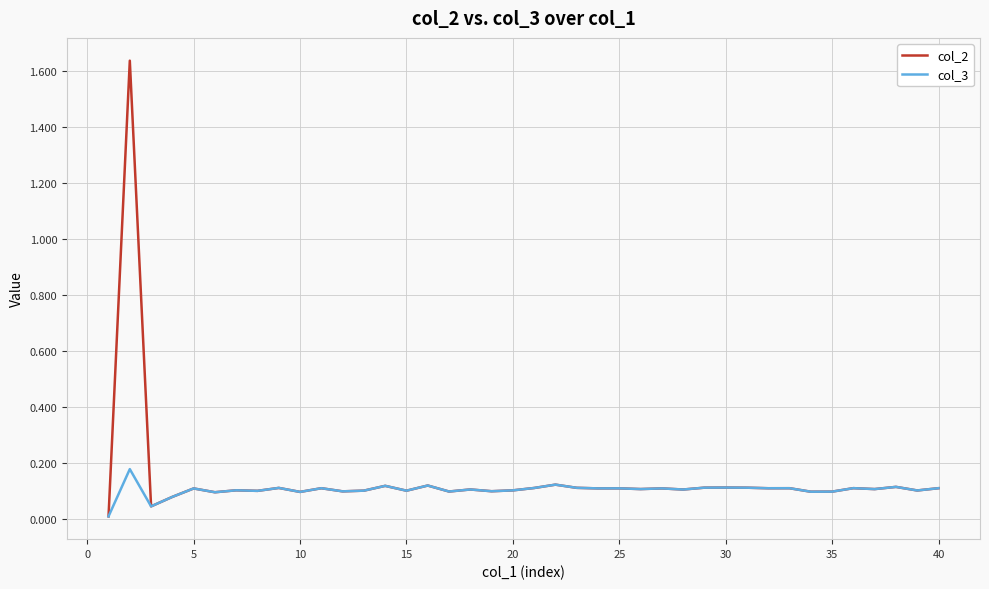

Which series has the largest total across all categories?

col_2